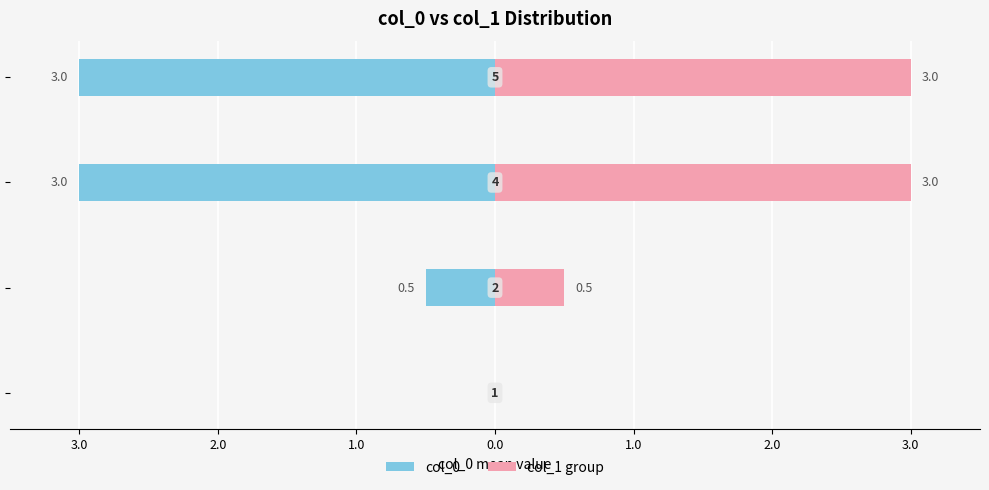

Reading left to right, transcribe all the data shown in this chart.

col_0: 4.0=0.0	3.0=-0.5	2.0=-3.0	1.0=-3.0
col_1 group: 4.0=0.0	3.0=0.5	2.0=3.0	1.0=3.0